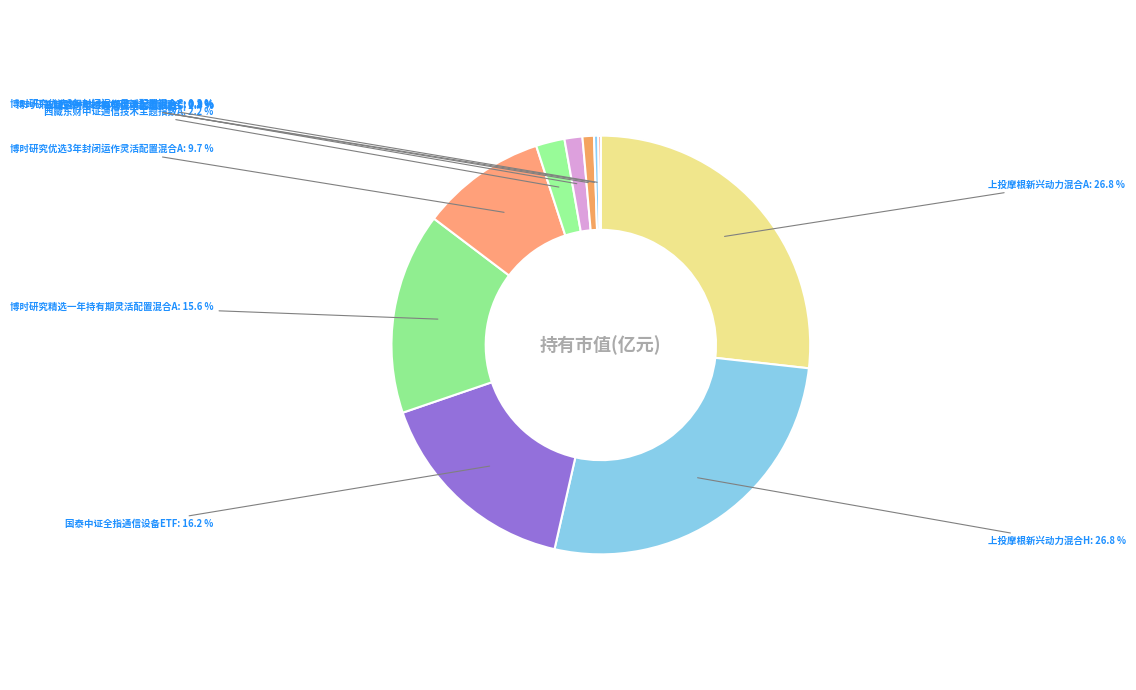

What is the ratio of the value at 上投摩根新兴动力混合A to the value at 上投摩根新兴动力混合H?

1.0